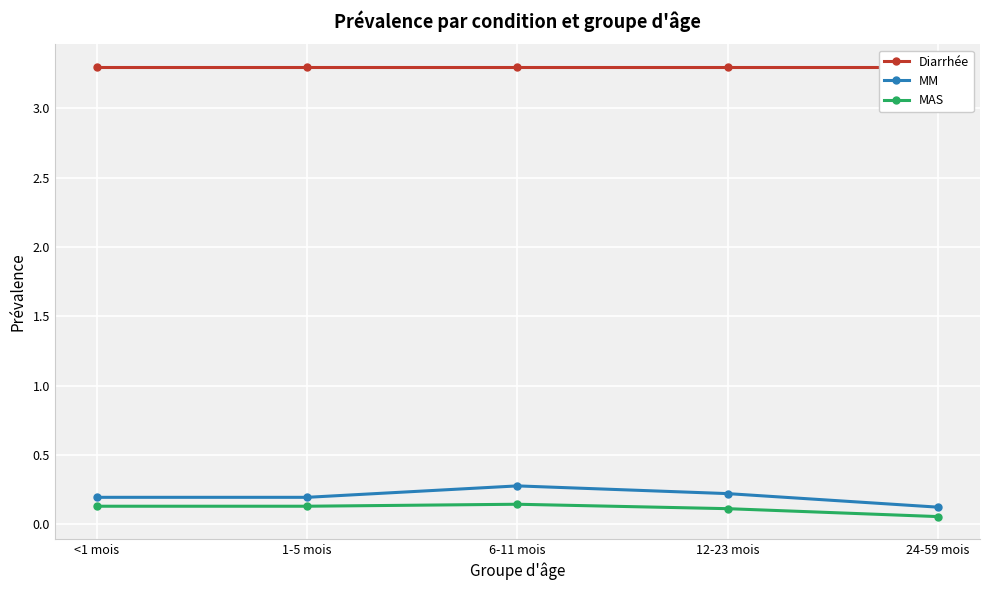

True or false: MAS has more than 2 interior local peaks.

False